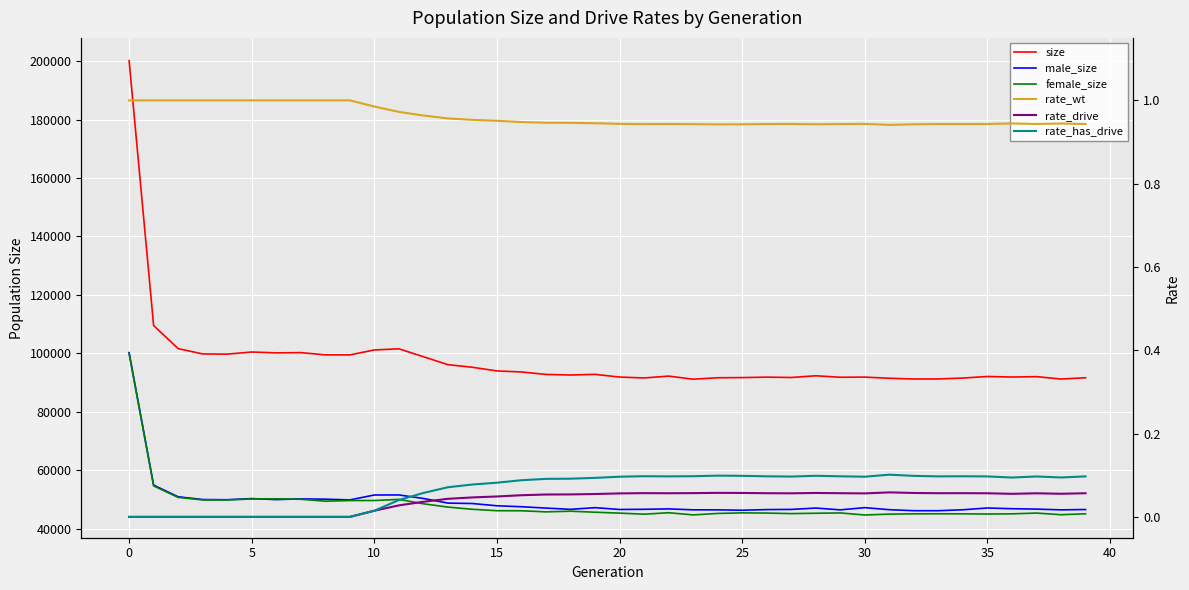

What is the total value across all series at 25?

200305.0